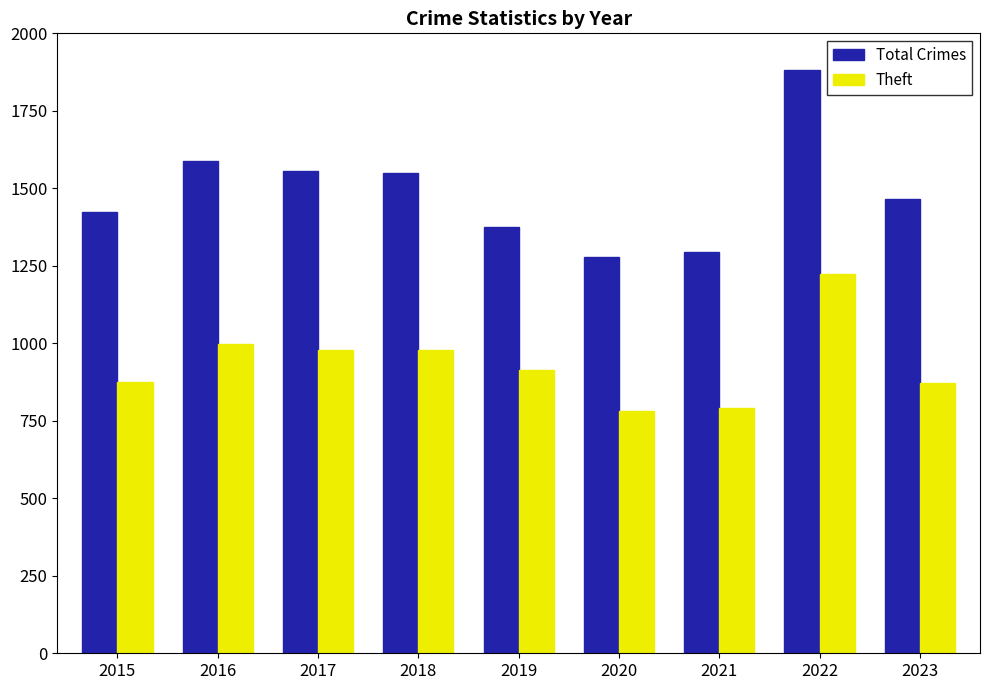

How many data points in Total Crimes are less than 1466?

4